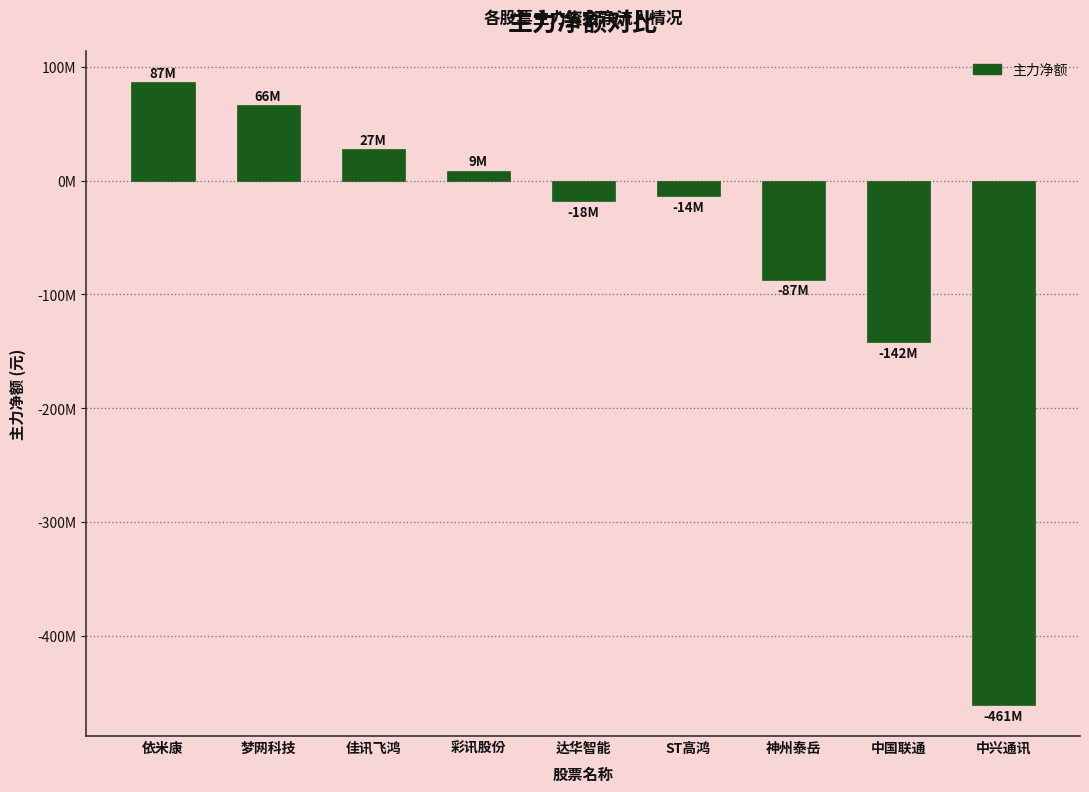

Does the chart contain stacked bars?

No